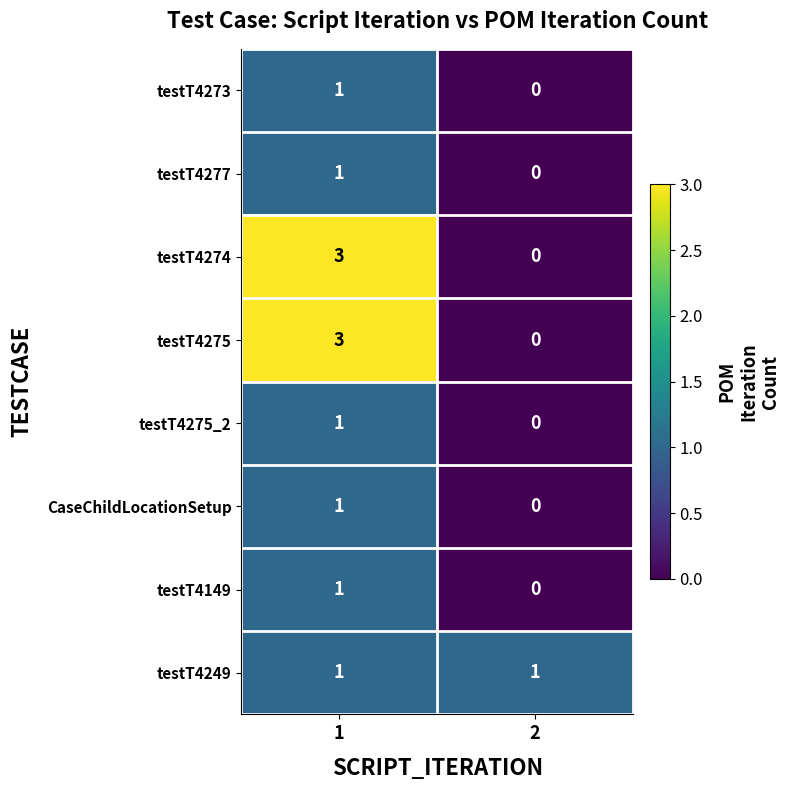

List the labels in order of testT4277 value, smallest first.

2, 1